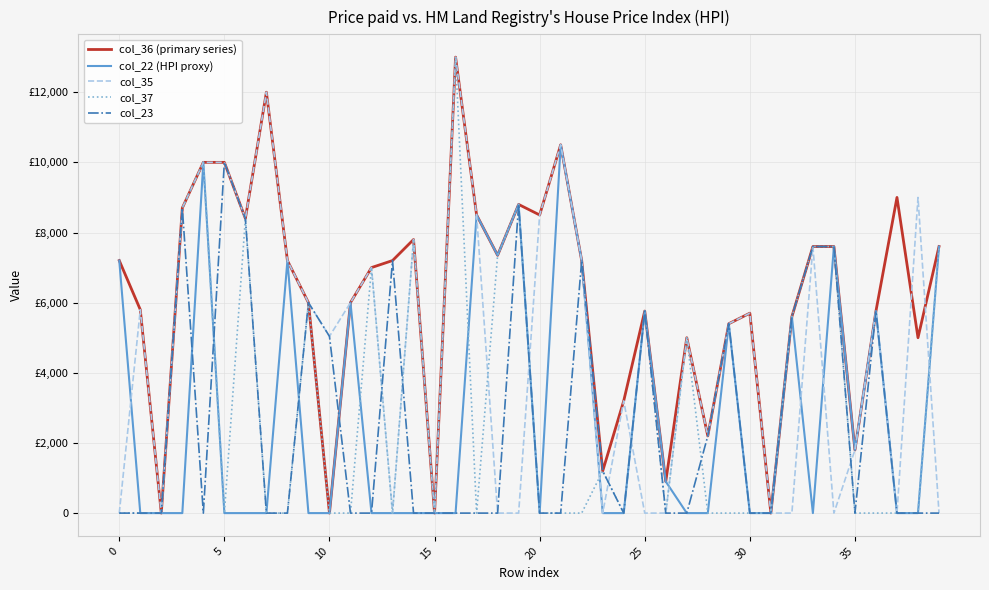

Is this an area chart (filled region under the line)?

No